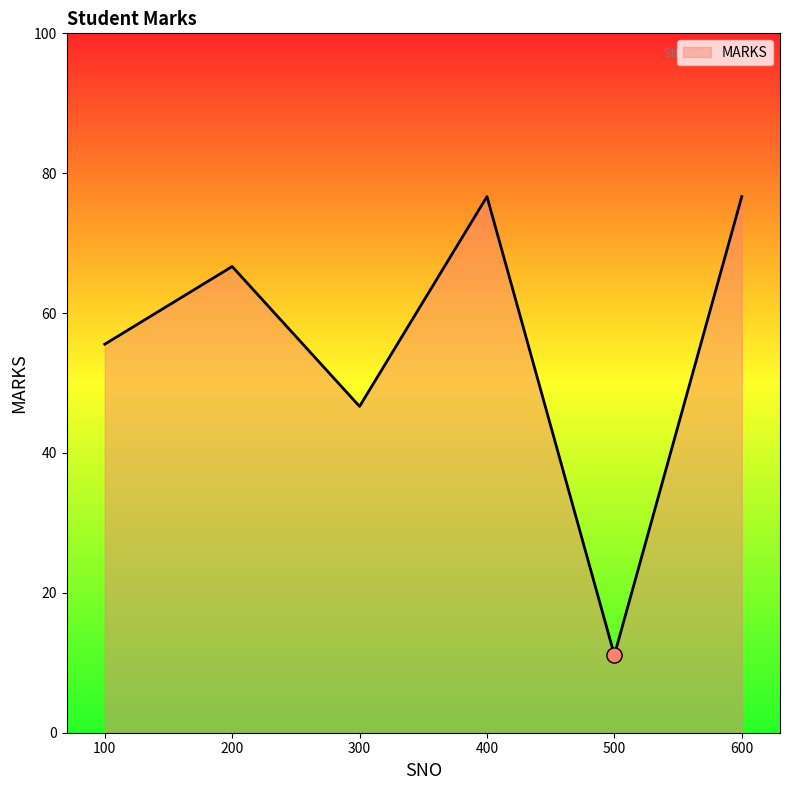

Which has a higher value, 600 or 200?

600